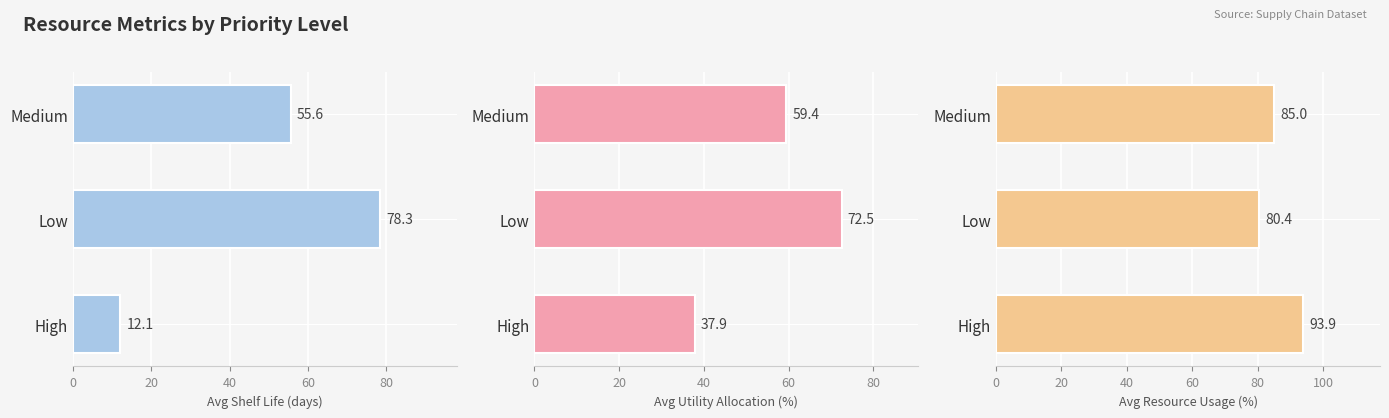

Rank the series at 20 from lowest to highest value.

utility_allocation, shelf_life, resource_usage